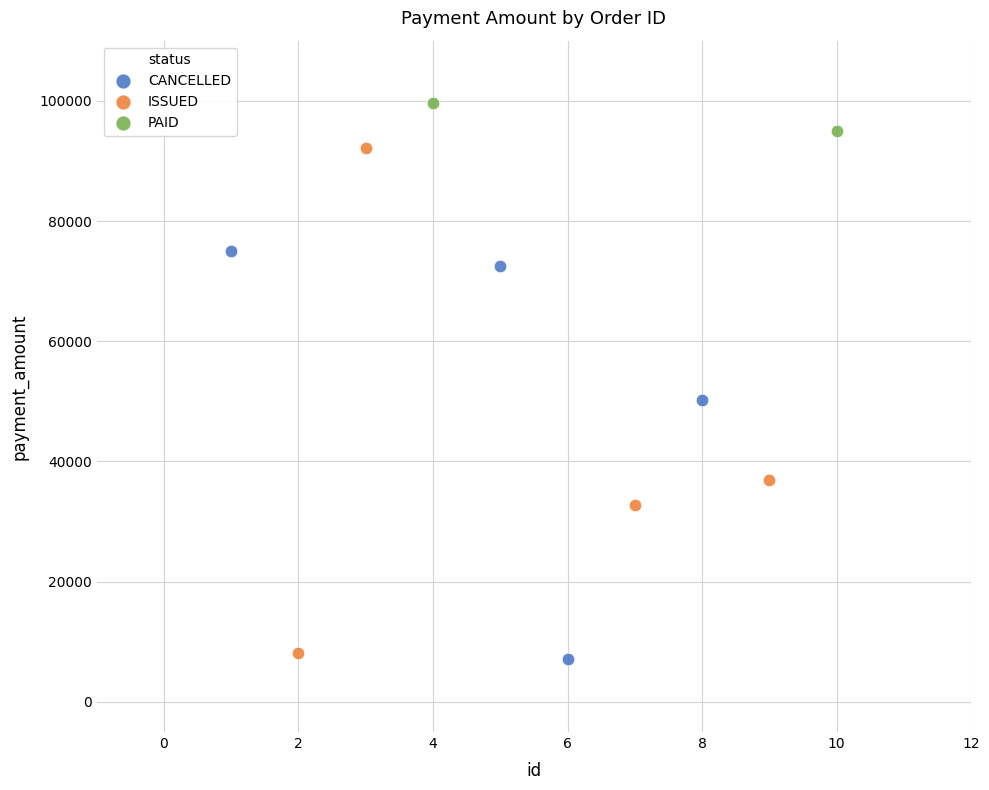

Which series contains the highest Y value?

PAID